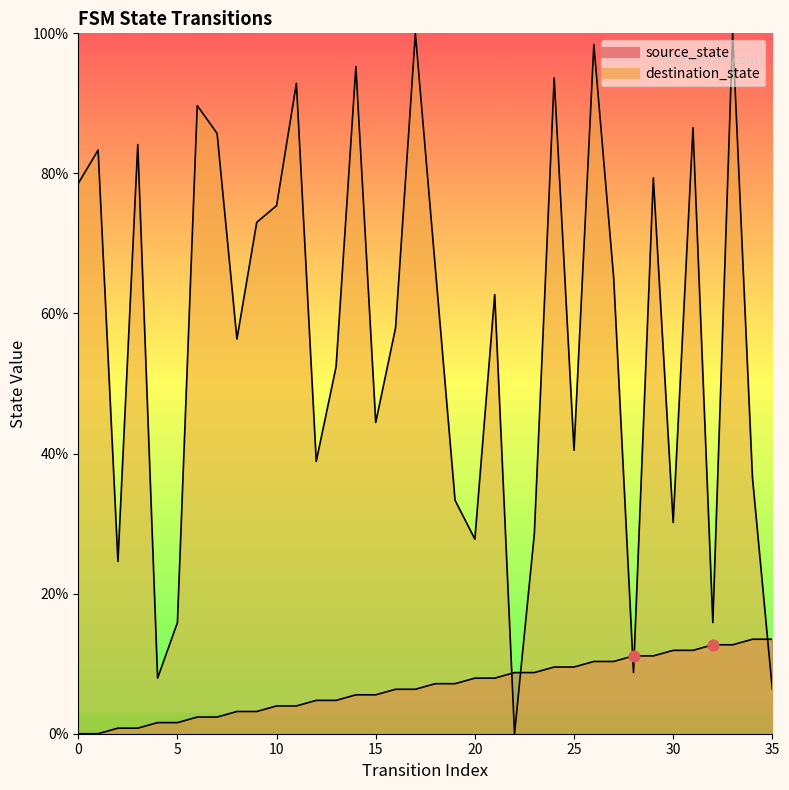

At which category is the sum across all series the highest?

33